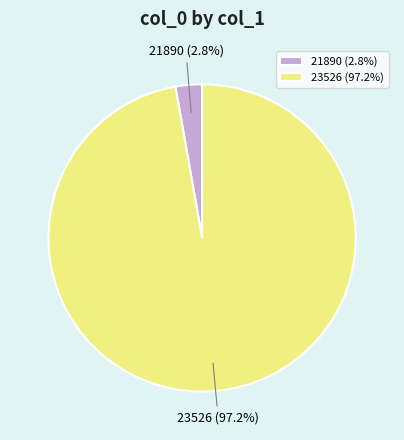

To the nearest percent, what portion does 23526 represent?

97%